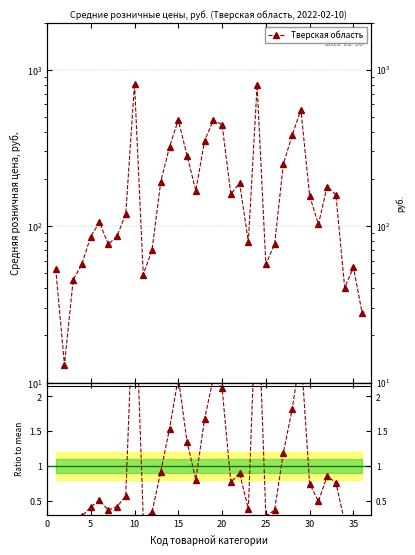

What is the approximate value at 35?

0.4